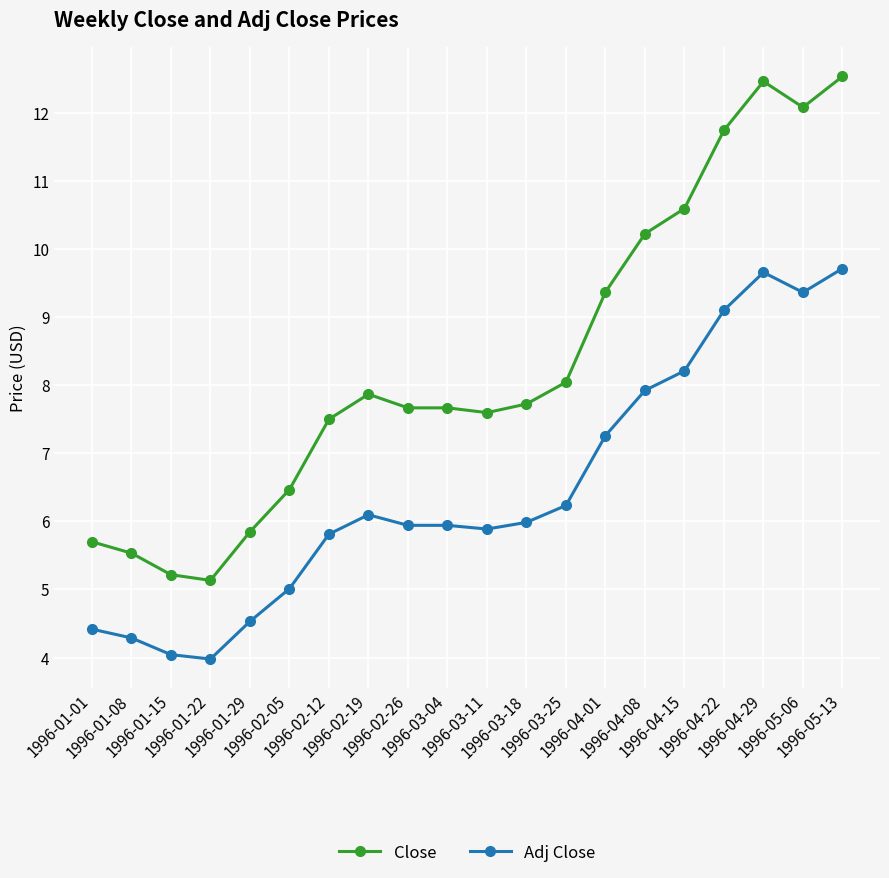

Does the chart display data point markers on the line(s)?

Yes